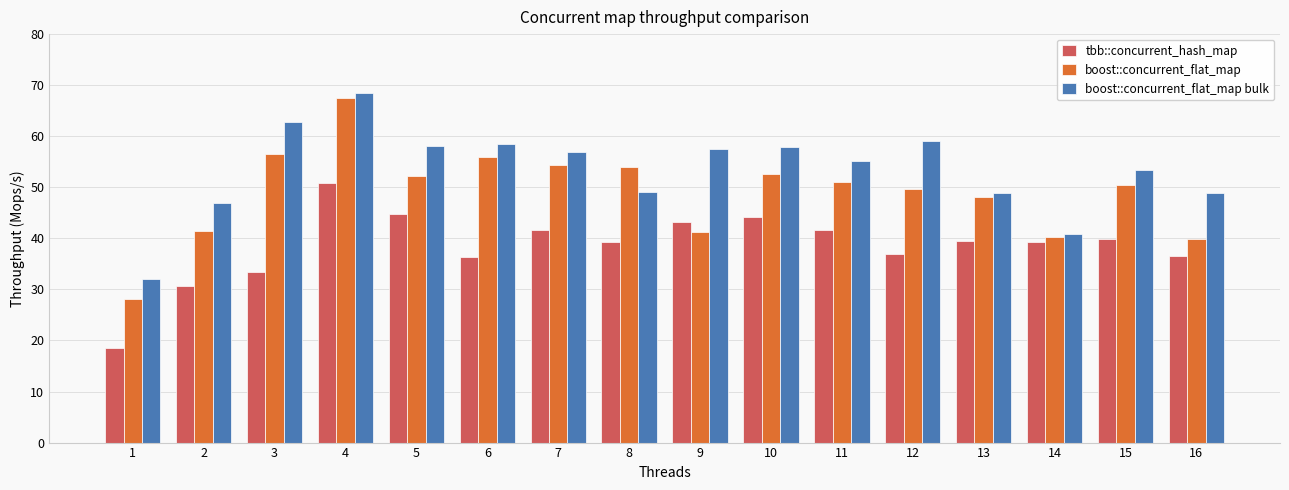

Is it true that boost::concurrent_flat_map bulk equals 79.0 at 13?

False